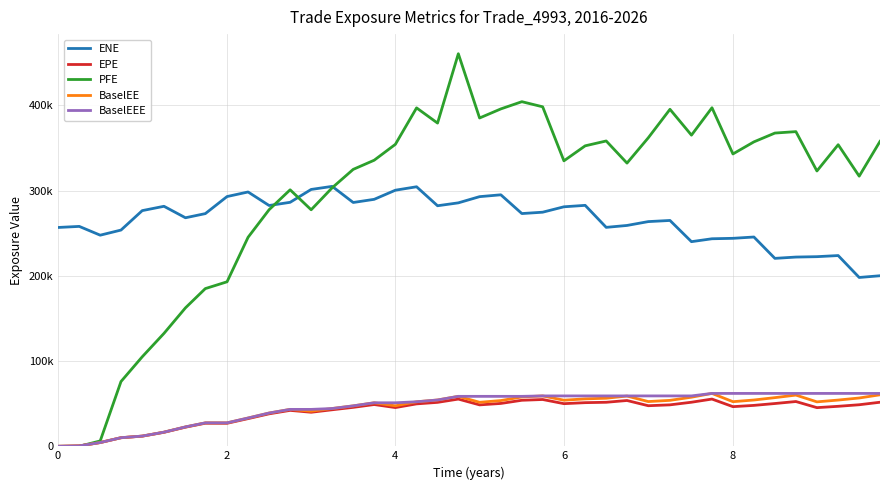

What are all the series names shown in the legend?

ENE, EPE, PFE, BaselEE, BaselEEE